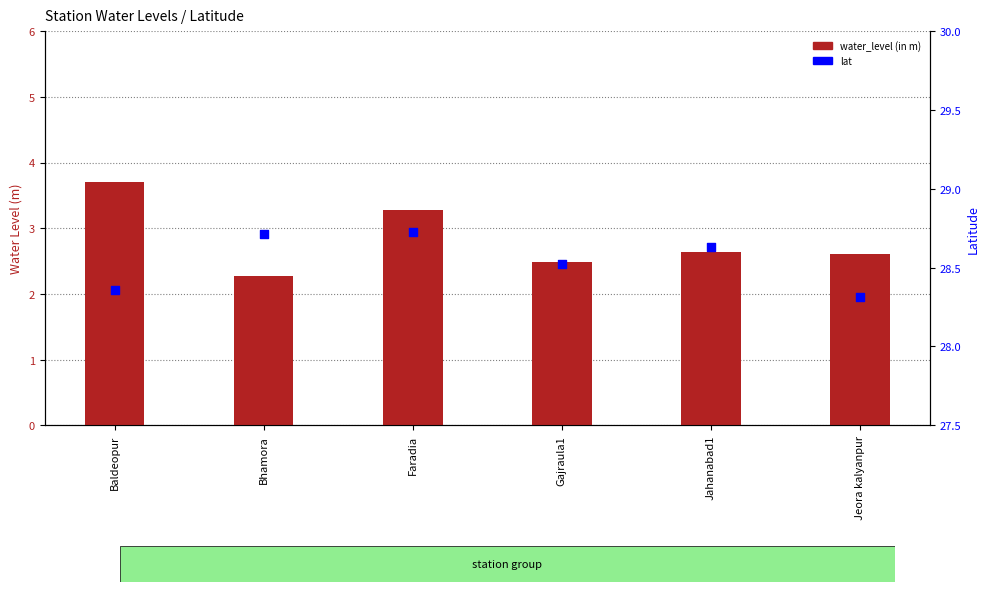

Which series contains the highest Y value?

lat